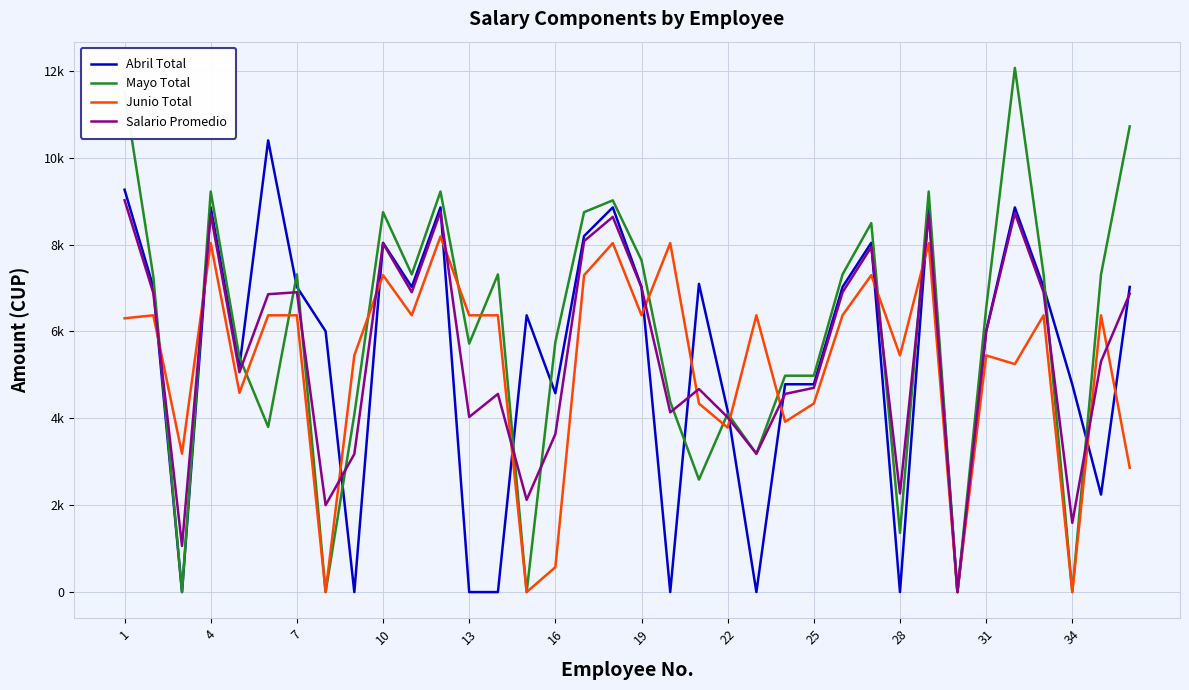

Does the chart have visible grid lines?

Yes